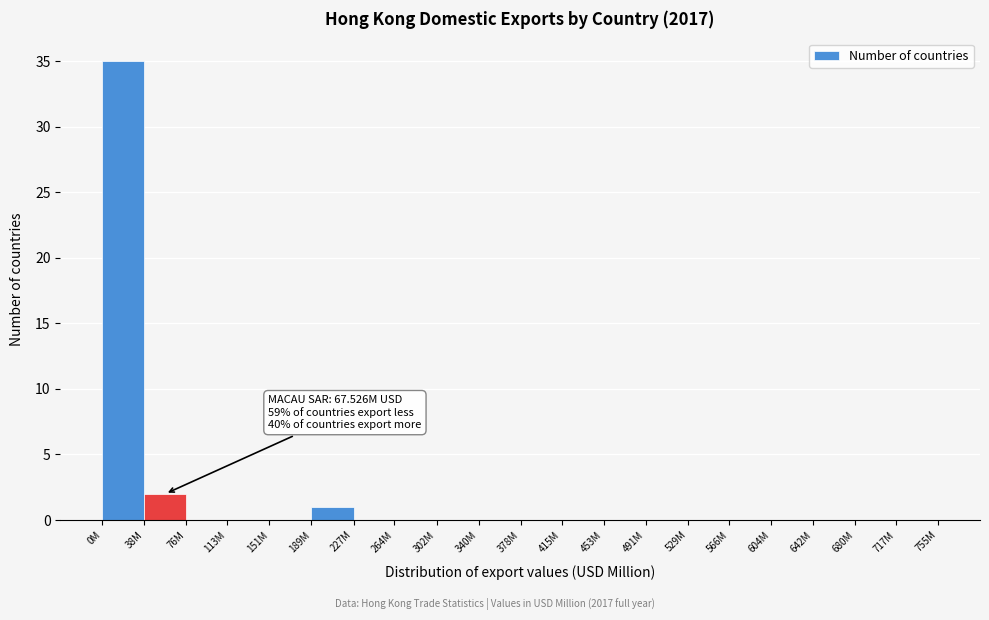

Reading left to right, what are all the values shown in this chart?

0M=35	38M=2	76M=0	113M=0	151M=0	189M=1	227M=0	264M=0	302M=0	340M=0	378M=0	415M=0	453M=0	491M=0	529M=0	566M=0	604M=0	642M=0	680M=0	717M=0